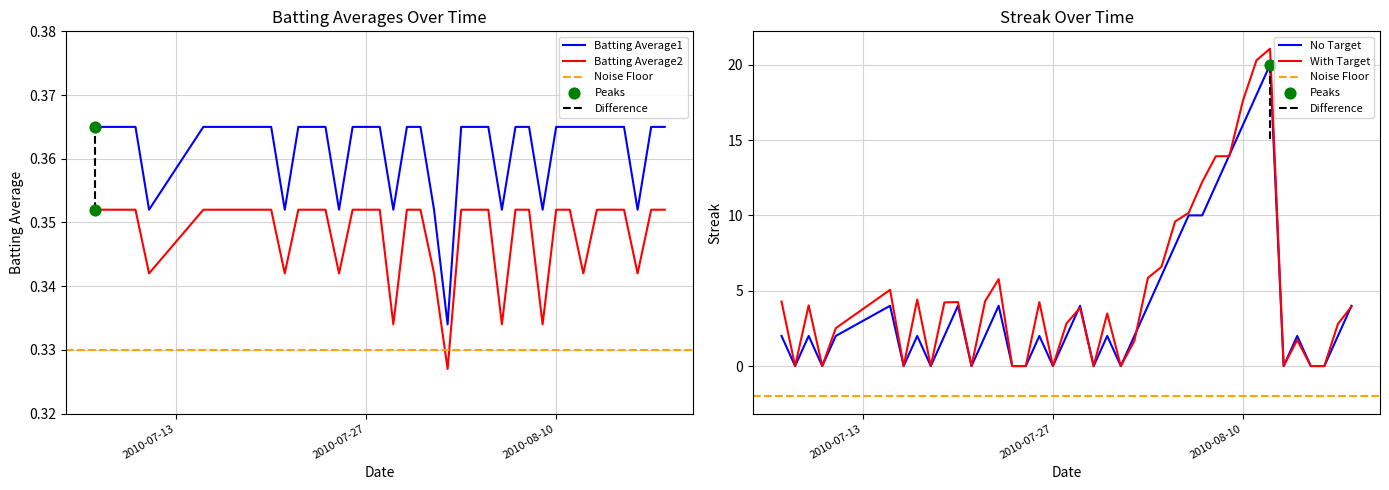

Is the value of Batting Average1 at 2010-08-10 greater than the value of Streak at 2010-07-25?

Yes